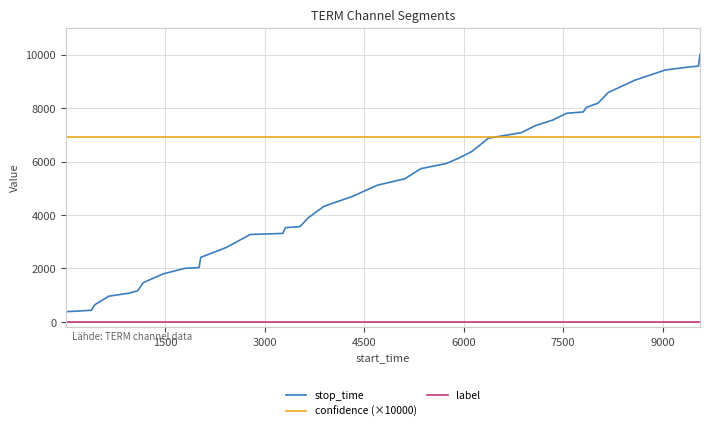

What is the lowest value of the confidence (×10000) series?

6934.7